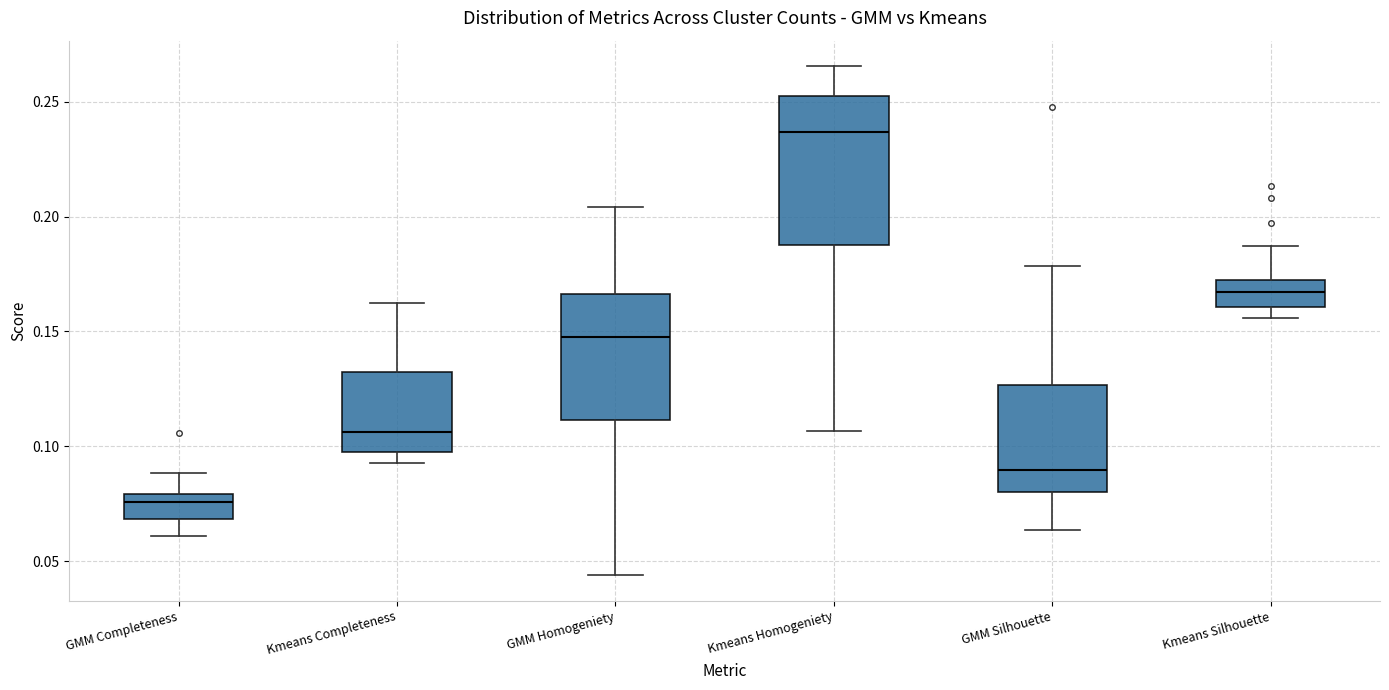

Reading left to right, transcribe this box plot: for each box, give where its median line is, the range the box spans, and where its two whiskers end, as read against the y-axis. The values are not printed on the chart, so give them approximately, as read against the axis.

GMM Completeness: median 0.075, box 0.070 to 0.080, whiskers 0.060 to 0.090
Kmeans Completeness: median 0.105, box 0.100 to 0.130, whiskers 0.095 to 0.160
GMM Homogeniety: median 0.150, box 0.110 to 0.165, whiskers 0.045 to 0.205
Kmeans Homogeniety: median 0.235, box 0.190 to 0.250, whiskers 0.105 to 0.265
GMM Silhouette: median 0.090, box 0.080 to 0.125, whiskers 0.065 to 0.180
Kmeans Silhouette: median 0.165, box 0.160 to 0.170, whiskers 0.155 to 0.185